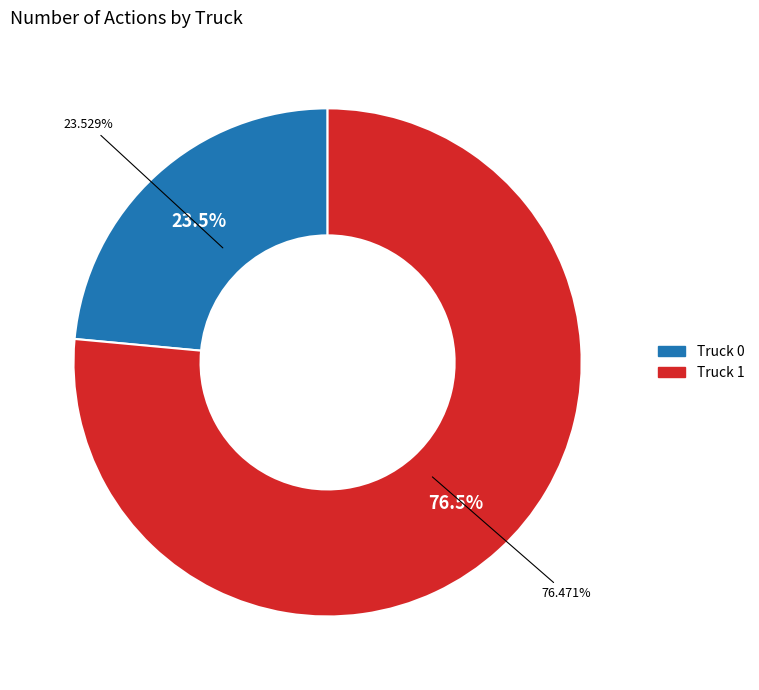

Which slice is the largest?

Truck 1